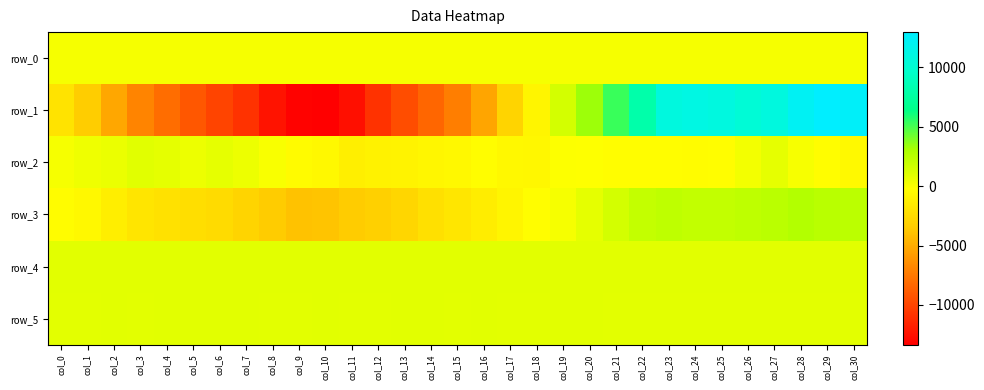

At which category is the sum across all series the highest?

col_29